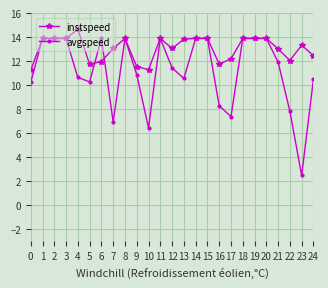

Rank the series by their maximum value, from highest to lowest.

instspeed, avgspeed